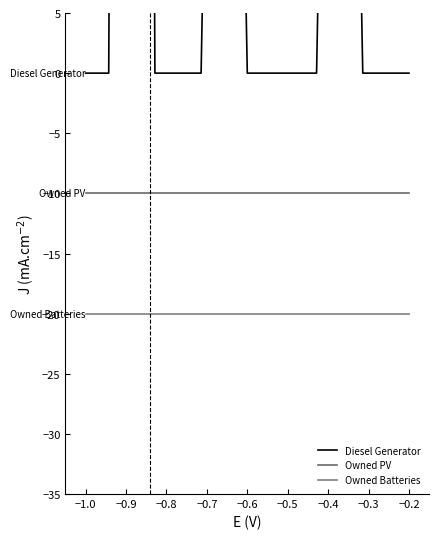

What is the greatest value displayed?

400